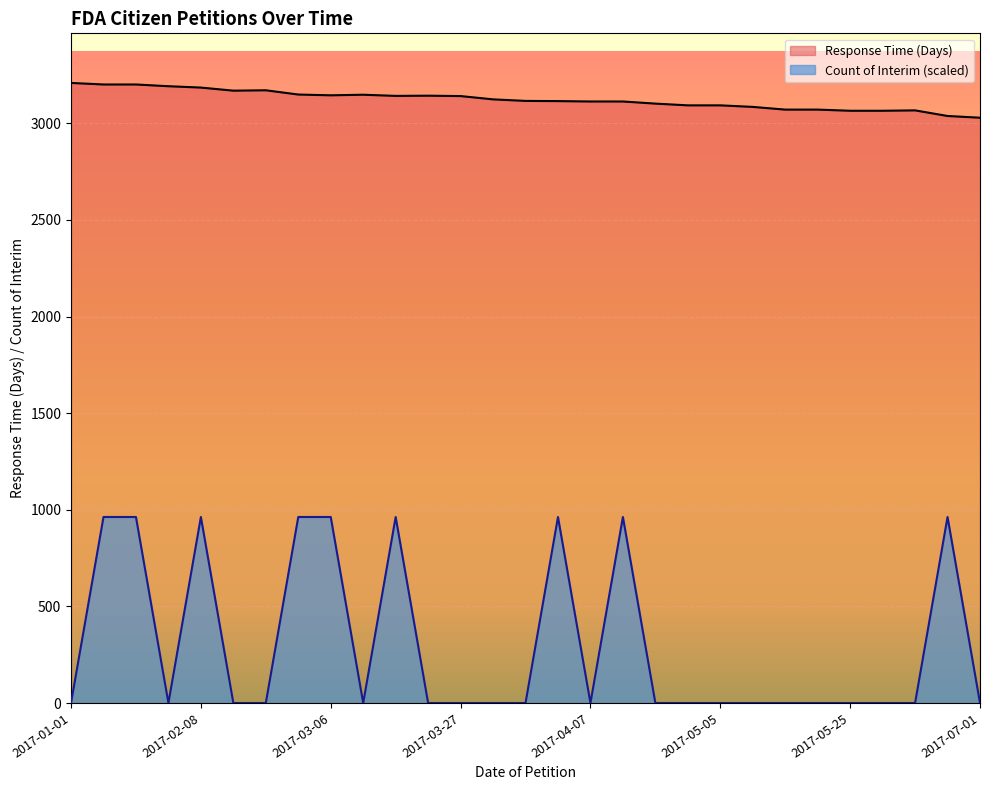

What is the spread (max minus min) of values at 2017-03-03?

2186.3